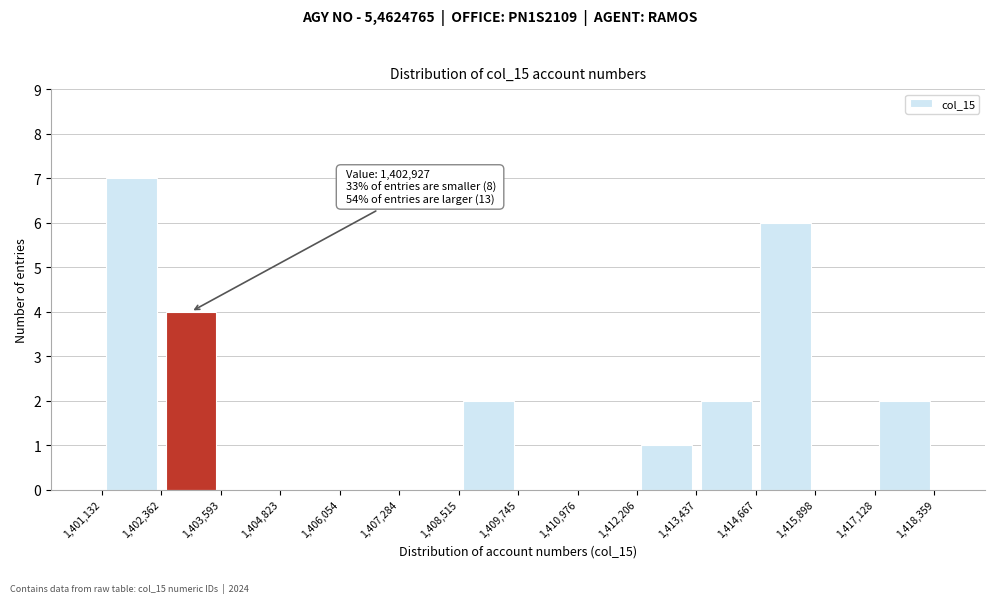

Which range on the x-axis has the tallest bar?

1,401,132 to 1,402,362